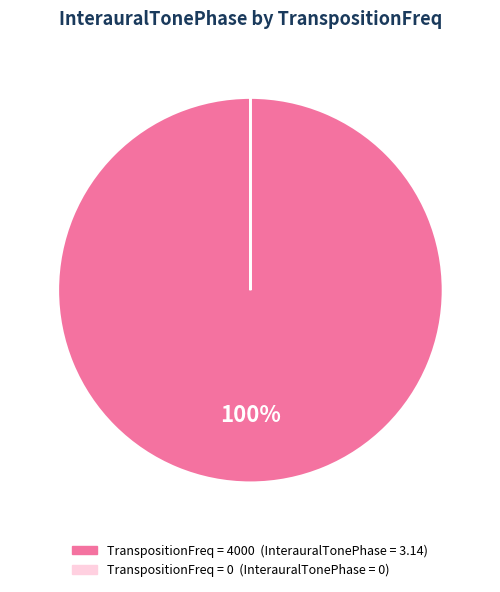

To the nearest percent, what is the average slice percentage?

50%